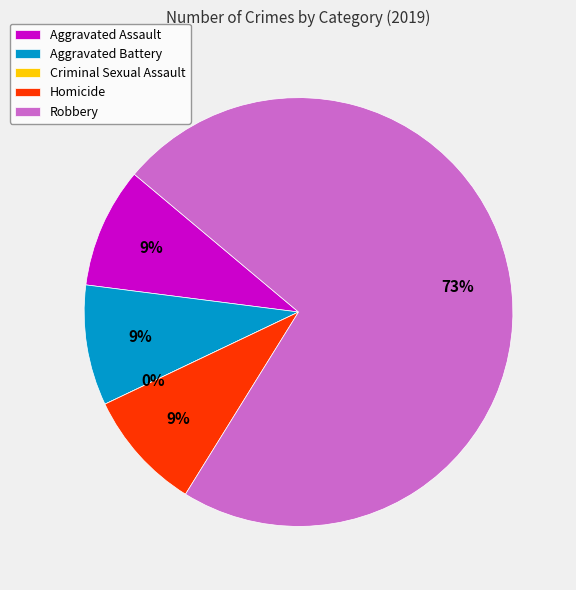

Approximately how many times larger is the value at Homicide compared to Aggravated Battery?

1.0